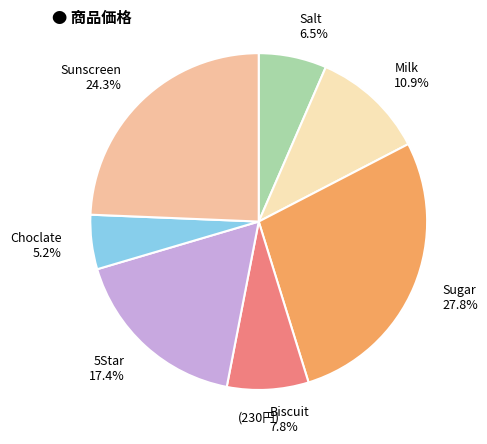

What is the largest slice in the pie chart?

Sugar